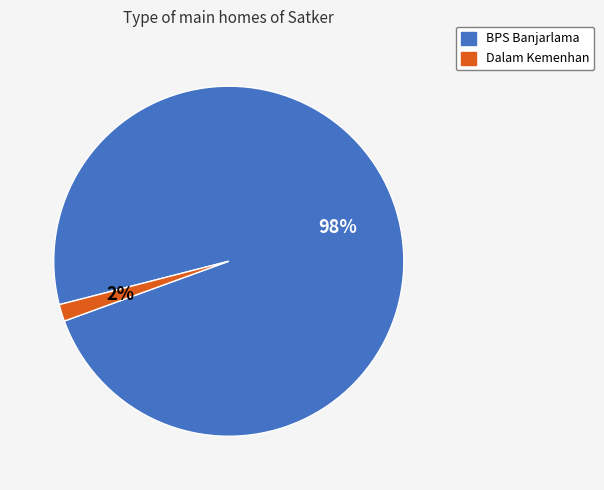

True or false: BPS Banjarlama accounts for 98% of the total.

True